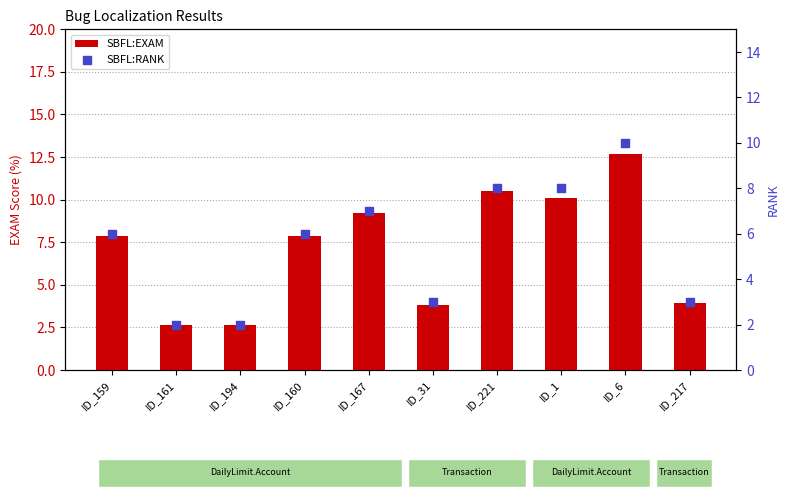

Is the value of SBFL:EXAM at ID_1 greater than the value of SBFL:RANK at ID_6?

Yes